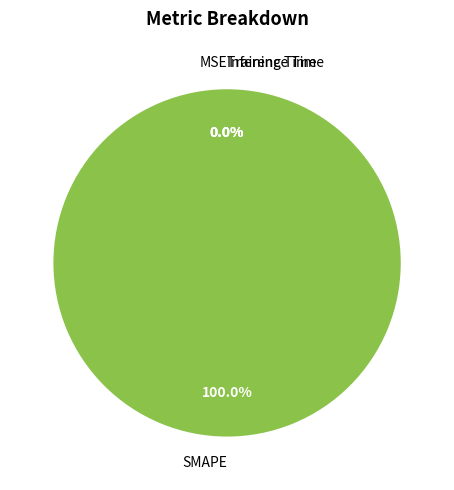

Which slice is the largest?

SMAPE